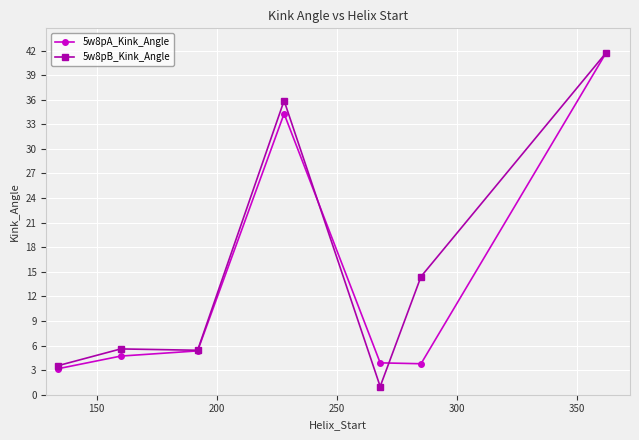

What is the lowest value of the 5w8pB_Kink_Angle series?

1.0